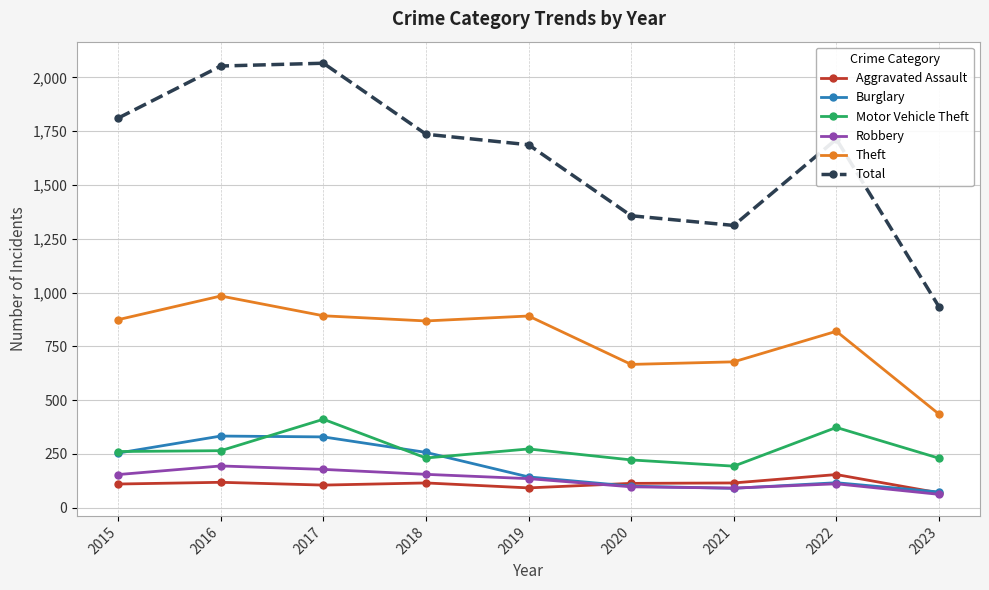

How many data points in Burglary are less than 143?

4